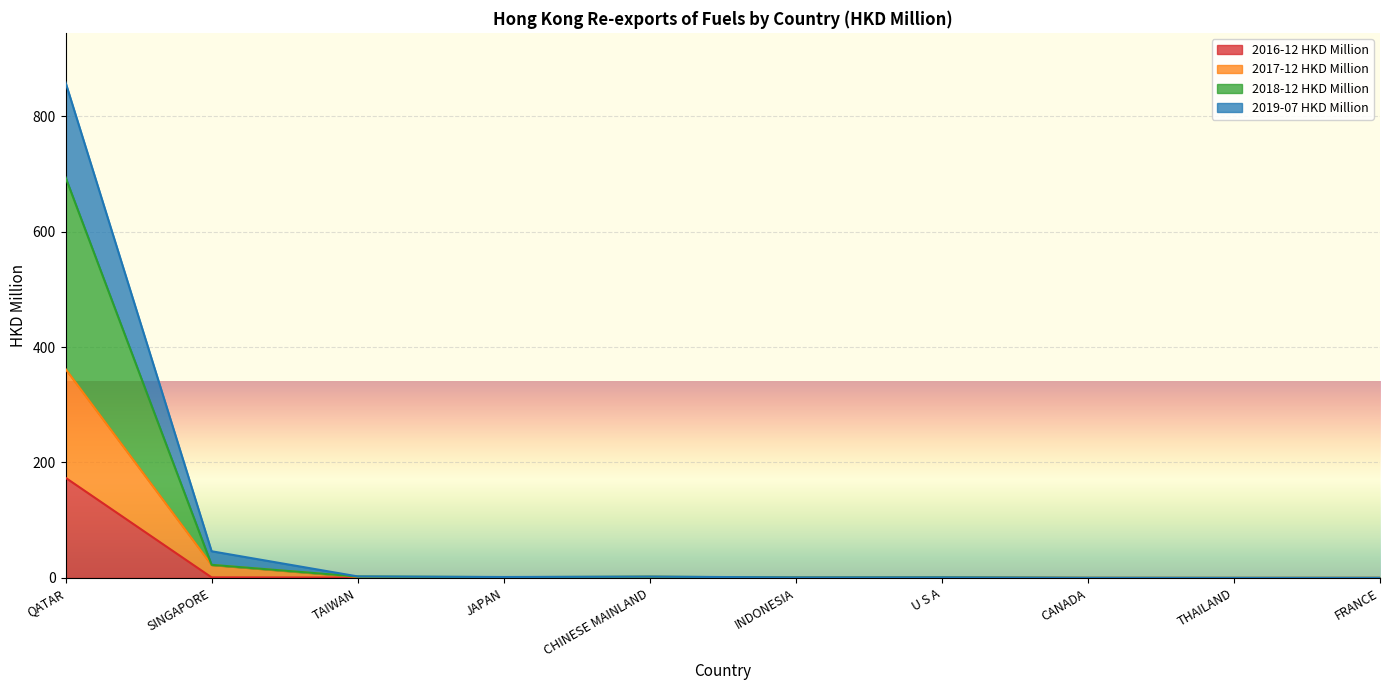

Reading left to right, list all the values displayed in this chart.

2016-12 HKD Million: QATAR=173.6	SINGAPORE=1.0	TAIWAN=0.6	JAPAN=0.5	CHINESE MAINLAND=0.6	INDONESIA=0.2	U S A=0.3	CANADA=0.1	THAILAND=0.0	FRANCE=0.1
2017-12 HKD Million: QATAR=362.0	SINGAPORE=22.4	TAIWAN=1.9	JAPAN=0.8	CHINESE MAINLAND=1.9	INDONESIA=0.5	U S A=0.6	CANADA=0.1	THAILAND=0.1	FRANCE=0.1
2018-12 HKD Million: QATAR=694.0	SINGAPORE=22.8	TAIWAN=2.5	JAPAN=1.5	CHINESE MAINLAND=2.2	INDONESIA=0.7	U S A=0.9	CANADA=0.2	THAILAND=0.1	FRANCE=0.1
2019-07 HKD Million: QATAR=858.3	SINGAPORE=46.3	TAIWAN=2.7	JAPAN=1.7	CHINESE MAINLAND=2.4	INDONESIA=0.9	U S A=1.0	CANADA=0.2	THAILAND=0.1	FRANCE=0.1